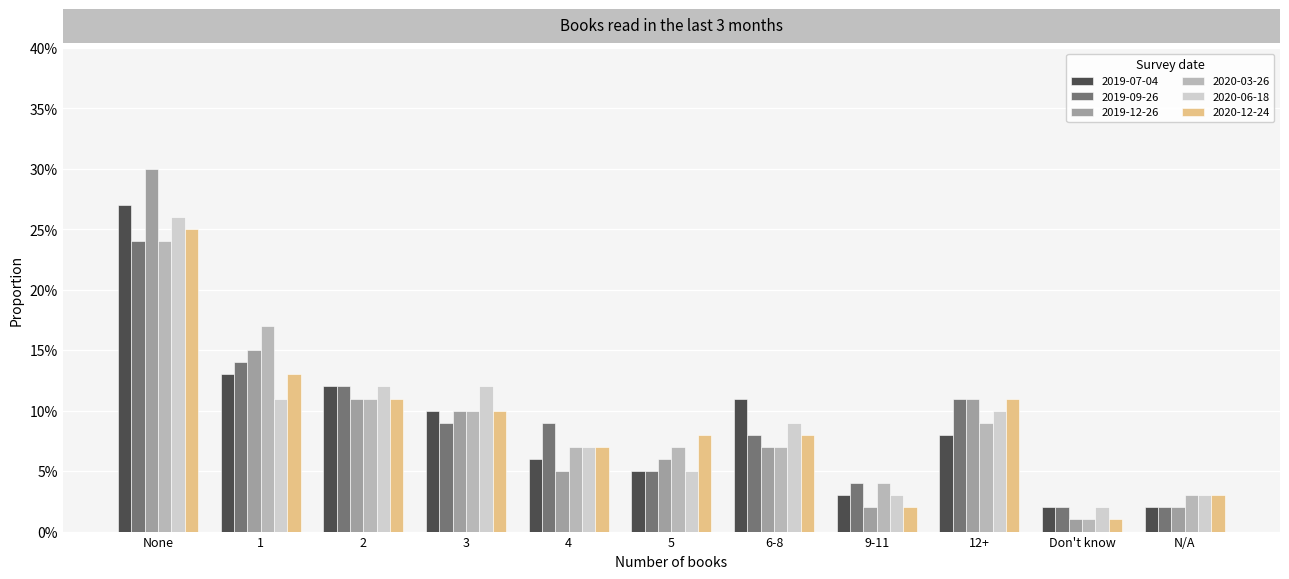

What is the highest value of the 2020-03-26 series?

0.2